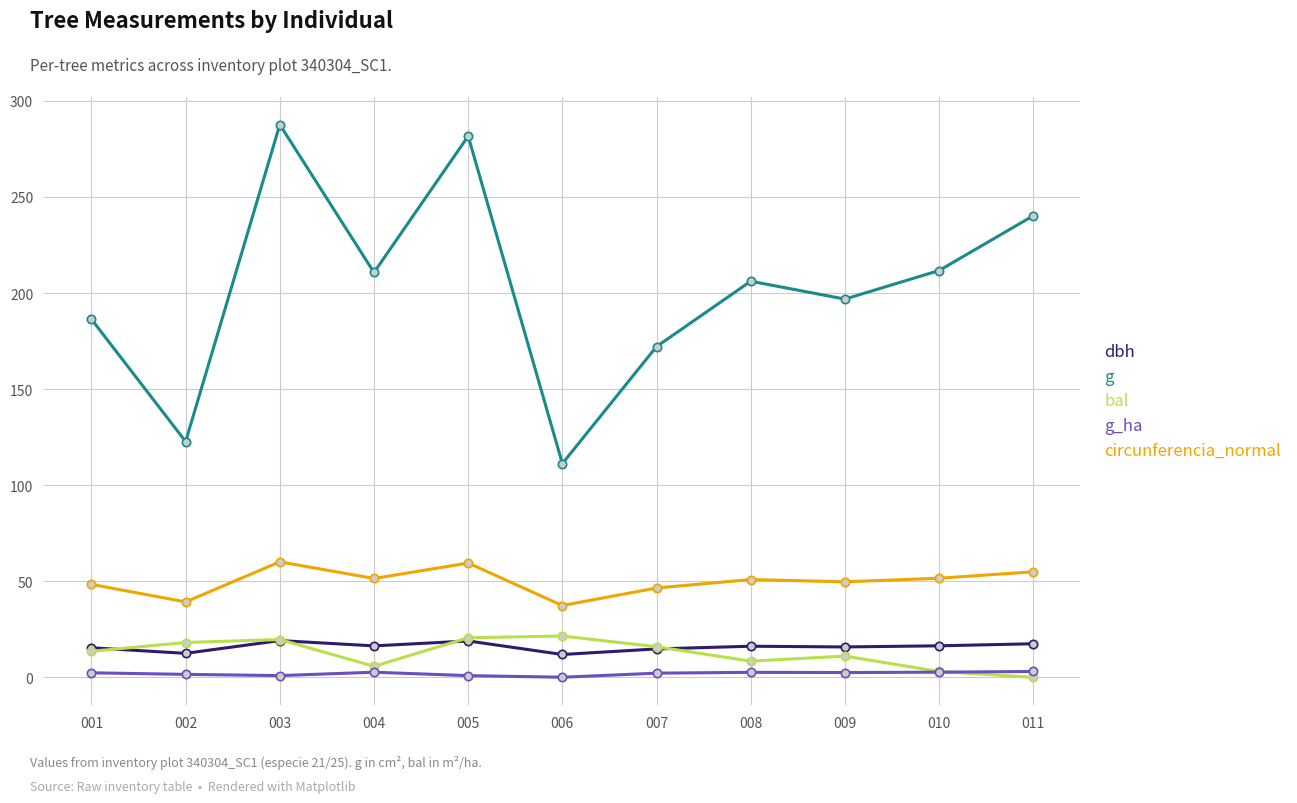

What is the value of the g point at the 9th from the left?

196.8